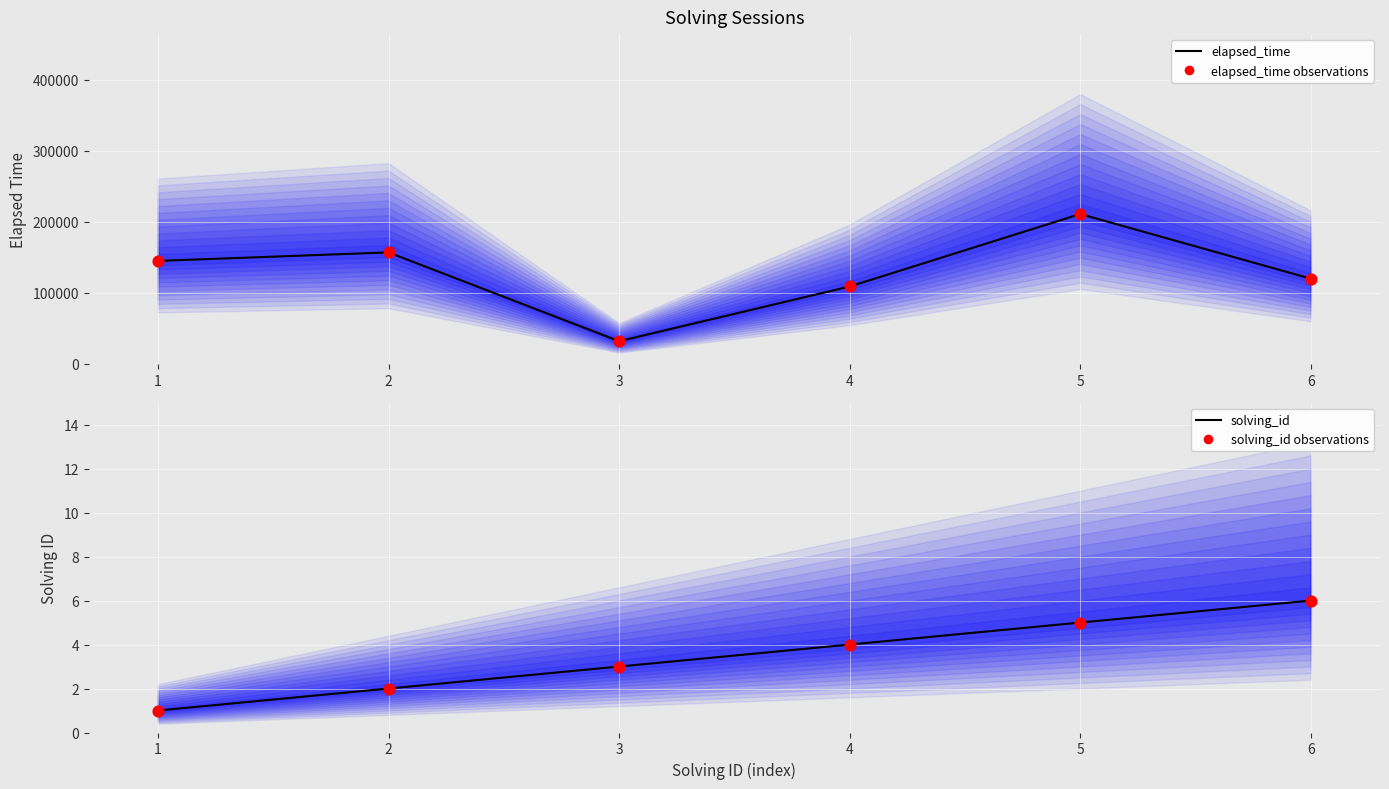

Which series reaches the minimum Y coordinate?

solving_id